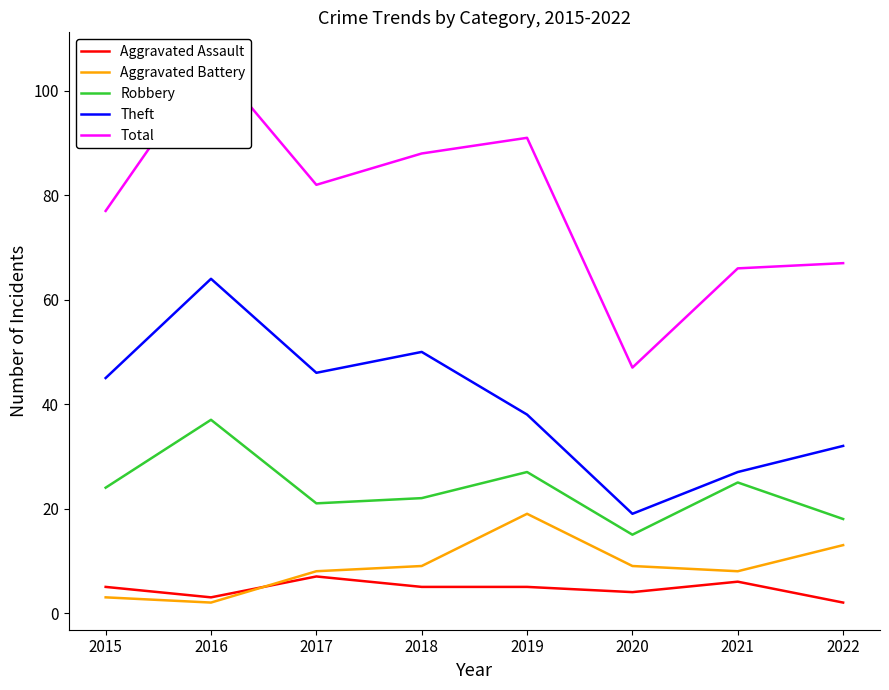

Reading right to left, extract all data points from this chart.

Aggravated Assault: 2022=2	2021=6	2020=4	2019=5	2018=5	2017=7	2016=3	2015=5
Aggravated Battery: 2022=13	2021=8	2020=9	2019=19	2018=9	2017=8	2016=2	2015=3
Robbery: 2022=18	2021=25	2020=15	2019=27	2018=22	2017=21	2016=37	2015=24
Theft: 2022=32	2021=27	2020=19	2019=38	2018=50	2017=46	2016=64	2015=45
Total: 2022=67	2021=66	2020=47	2019=91	2018=88	2017=82	2016=106	2015=77